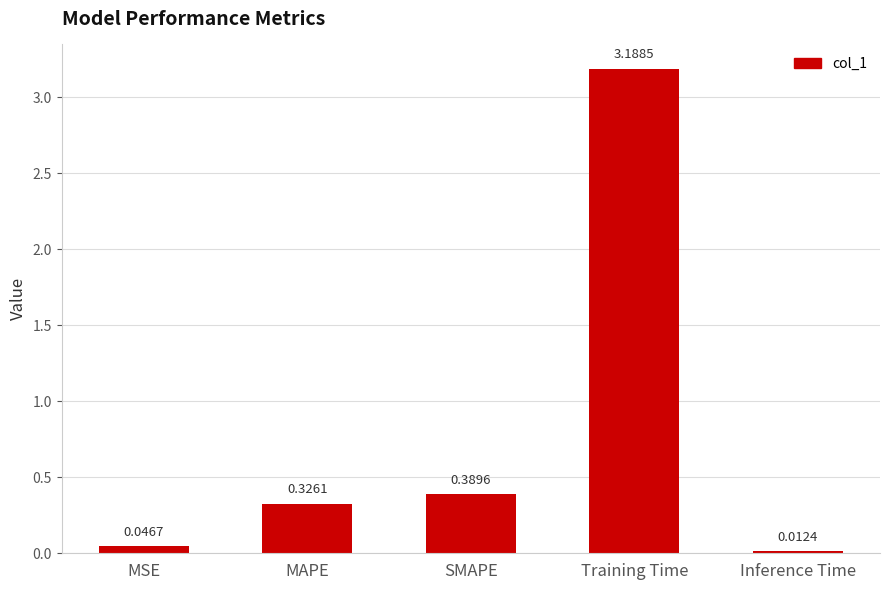

At which category does the chart reach its minimum across all series?

Inference Time